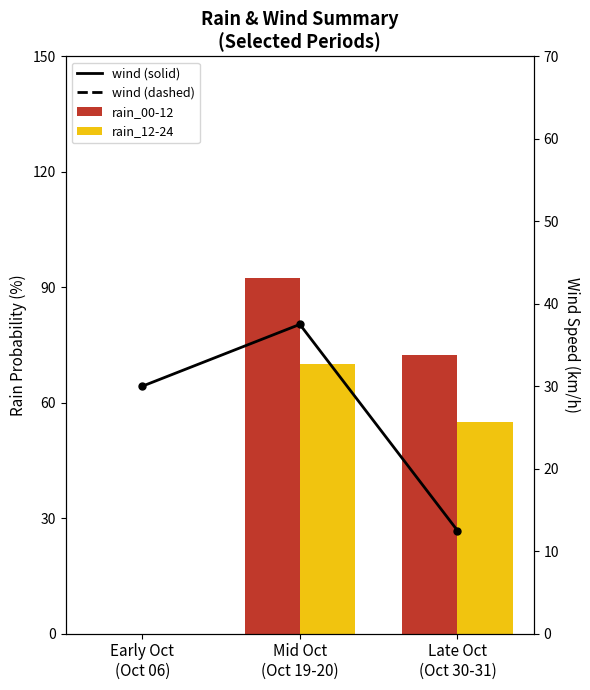

Reading right to left, transcribe all the data shown in this chart.

rain_00-12: Late Oct
(Oct 30-31)=72.5	Mid Oct
(Oct 19-20)=92.5	Early Oct
(Oct 06)=0.0
rain_12-24: Late Oct
(Oct 30-31)=55.0	Mid Oct
(Oct 19-20)=70.0	Early Oct
(Oct 06)=0.0
wind (solid): Late Oct
(Oct 30-31)=12.5	Mid Oct
(Oct 19-20)=37.5	Early Oct
(Oct 06)=30.0